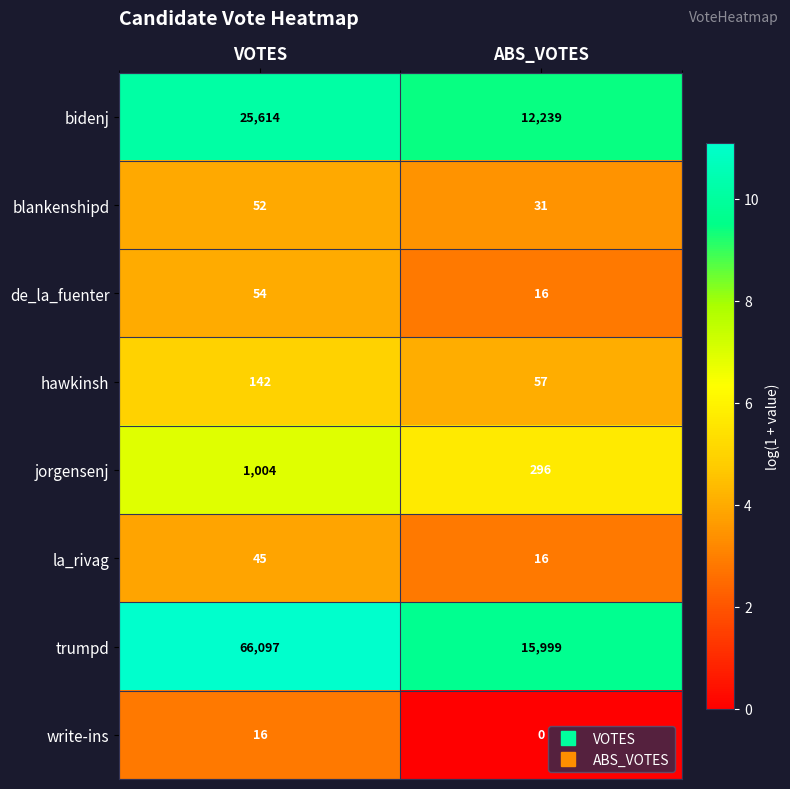

Reading left to right, transcribe all the data shown in this chart.

bidenj: VOTES=25614	ABS_VOTES=12239
blankenshipd: VOTES=52	ABS_VOTES=31
de_la_fuenter: VOTES=54	ABS_VOTES=16
hawkinsh: VOTES=142	ABS_VOTES=57
jorgensenj: VOTES=1004	ABS_VOTES=296
la_rivag: VOTES=45	ABS_VOTES=16
trumpd: VOTES=66097	ABS_VOTES=15999
write-ins: VOTES=16	ABS_VOTES=0